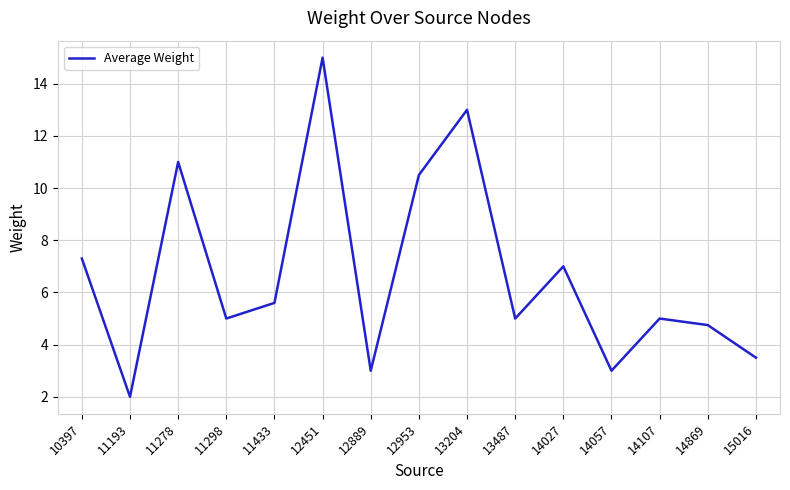

At which label does the data first exceed 5?

10397